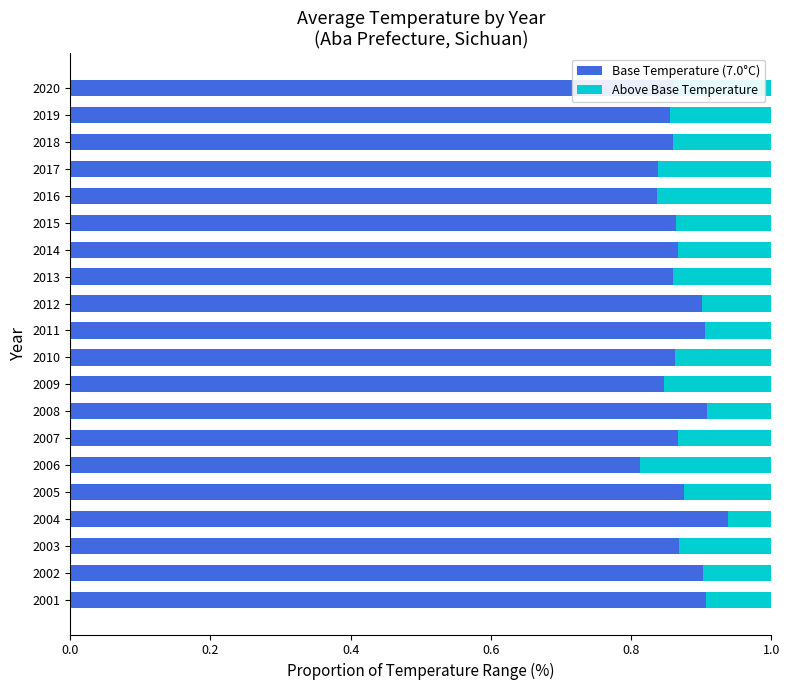

What is the total value across all series at 2020?

1.0